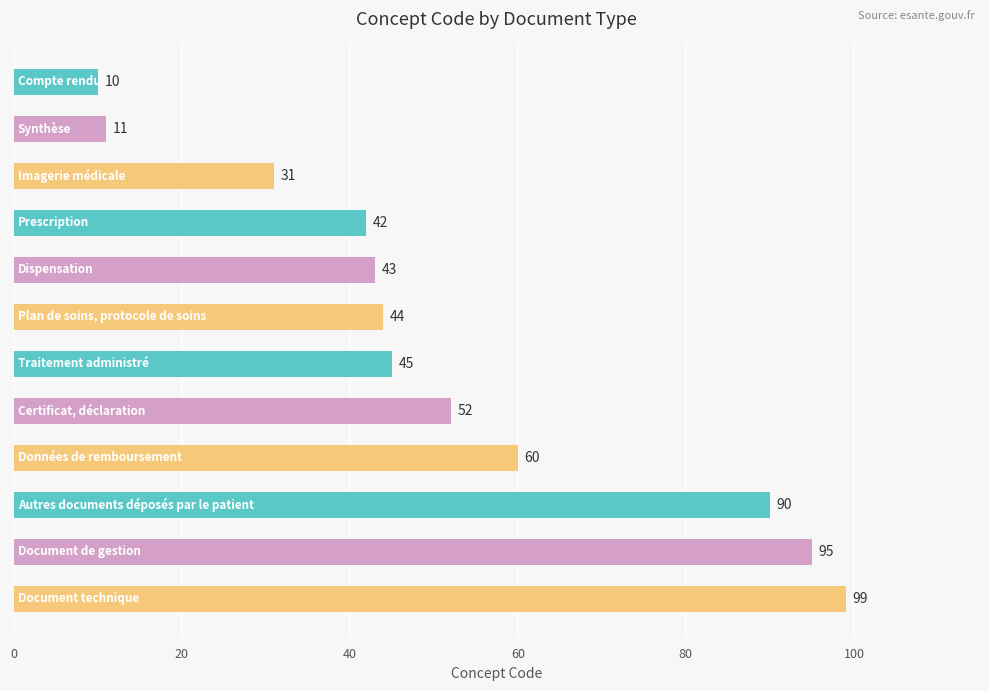

What is the greatest value displayed?

99